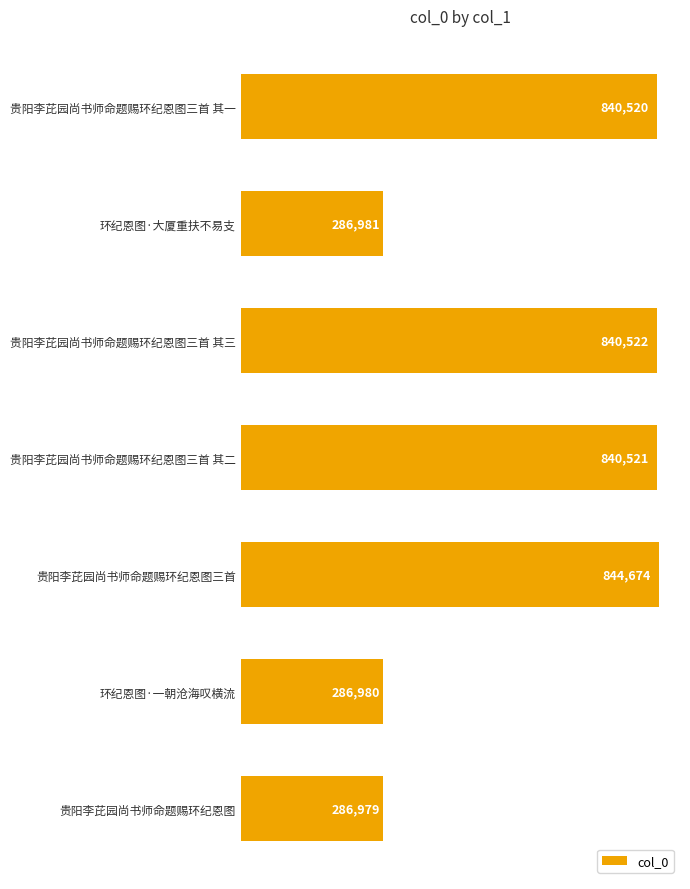

What is the label of the 7th bar from the bottom?

贵阳李芘园尚书师命题赐环纪恩图三首 其一